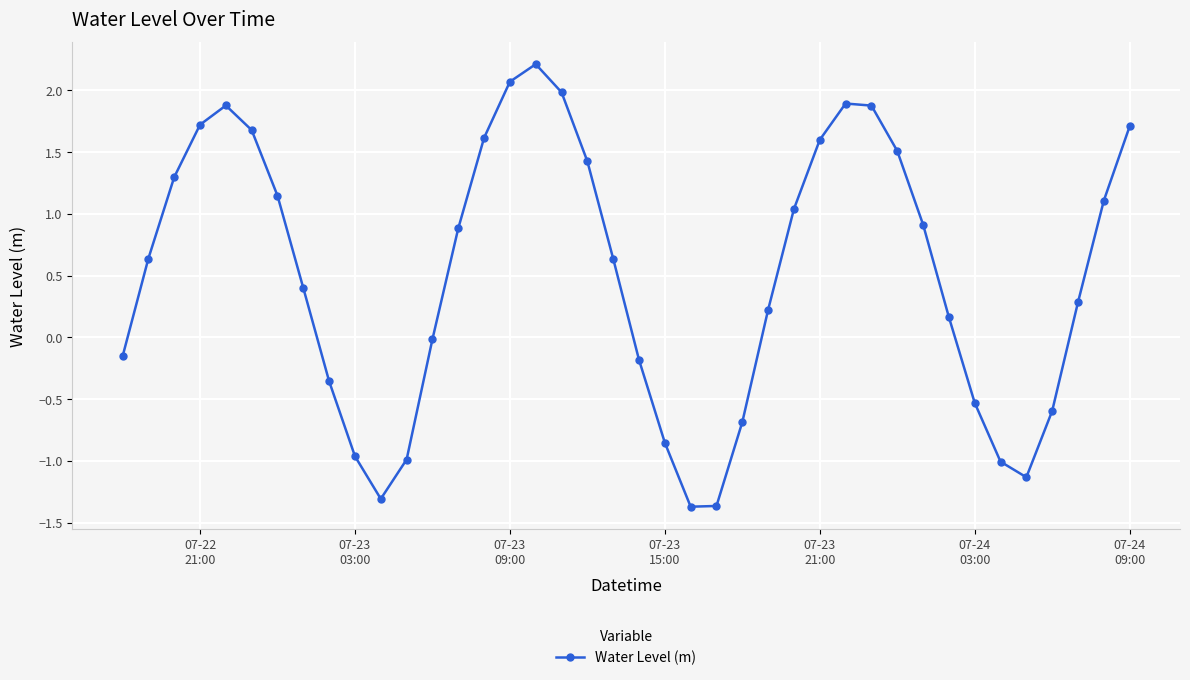

What is the difference between the second highest and minimum values?

3.4